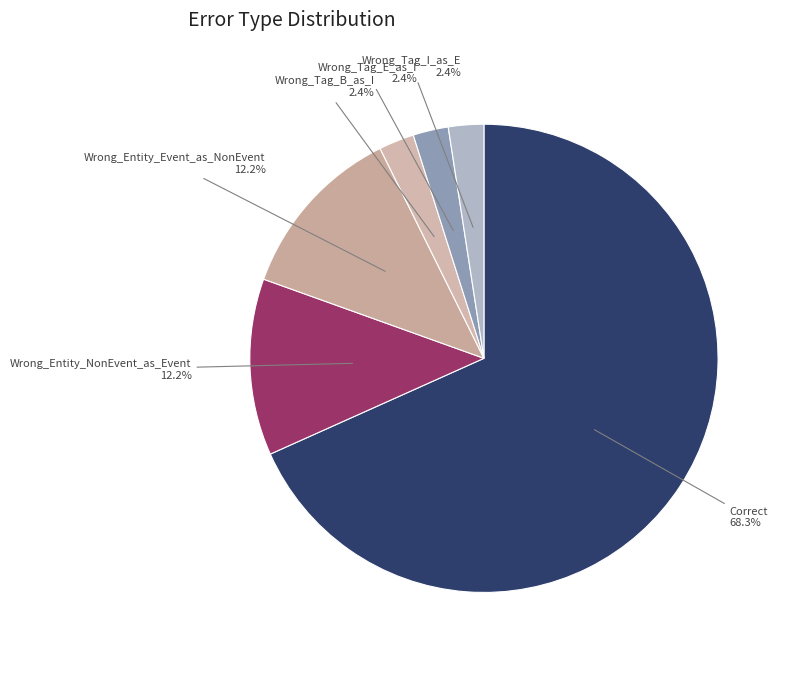

Does any single category account for the majority?

Yes